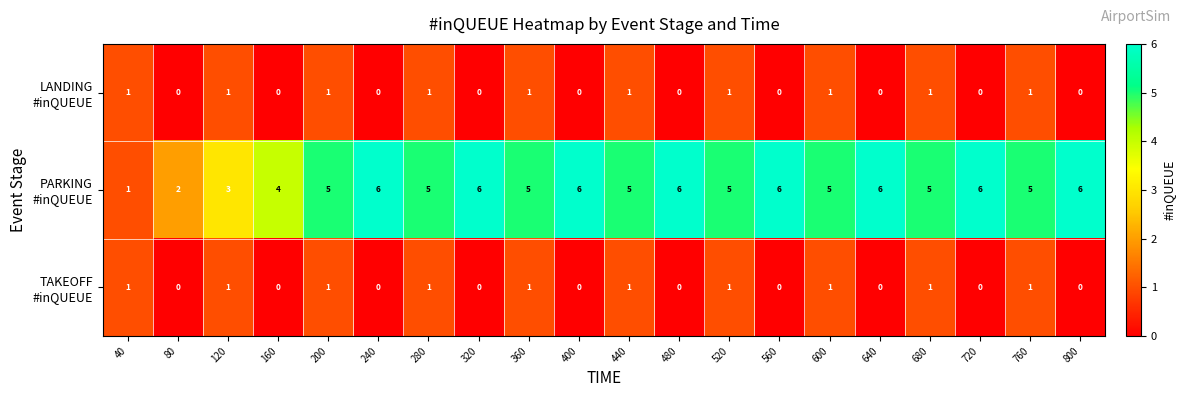

How many data points does each series have?

20